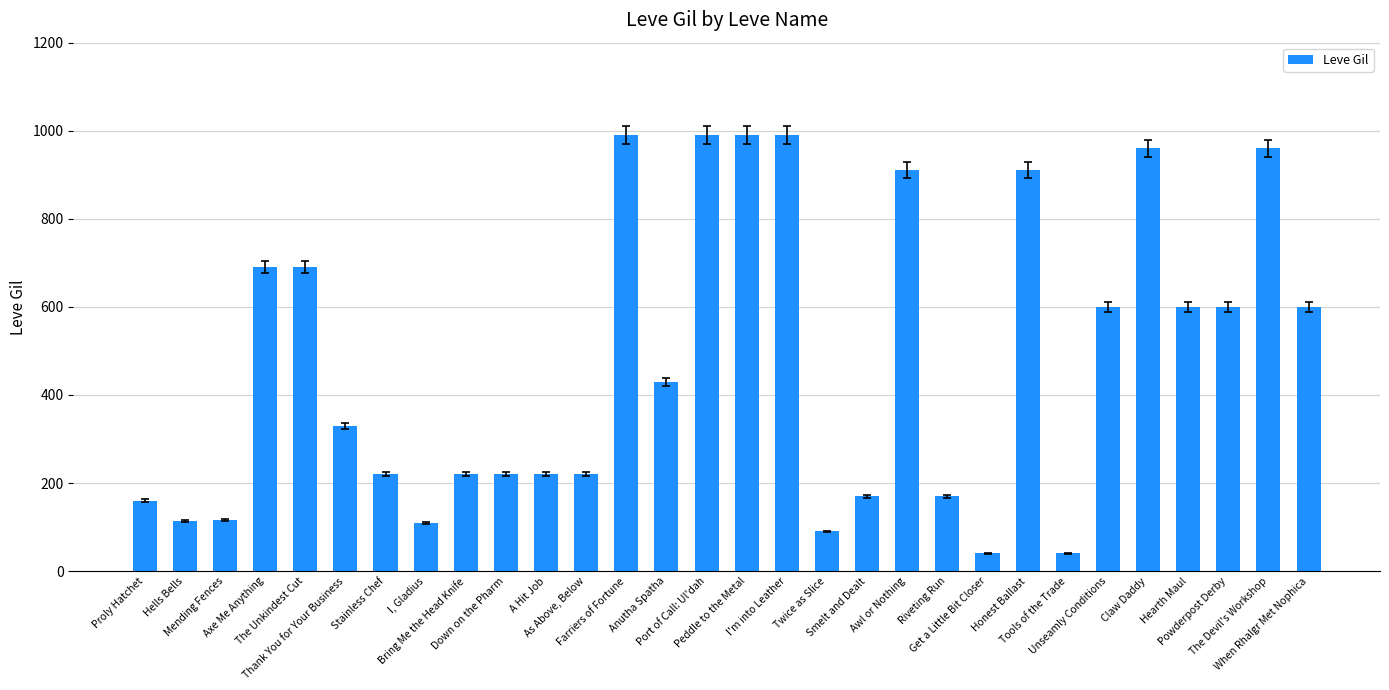

What is the value of the 20th bar from the left?

910